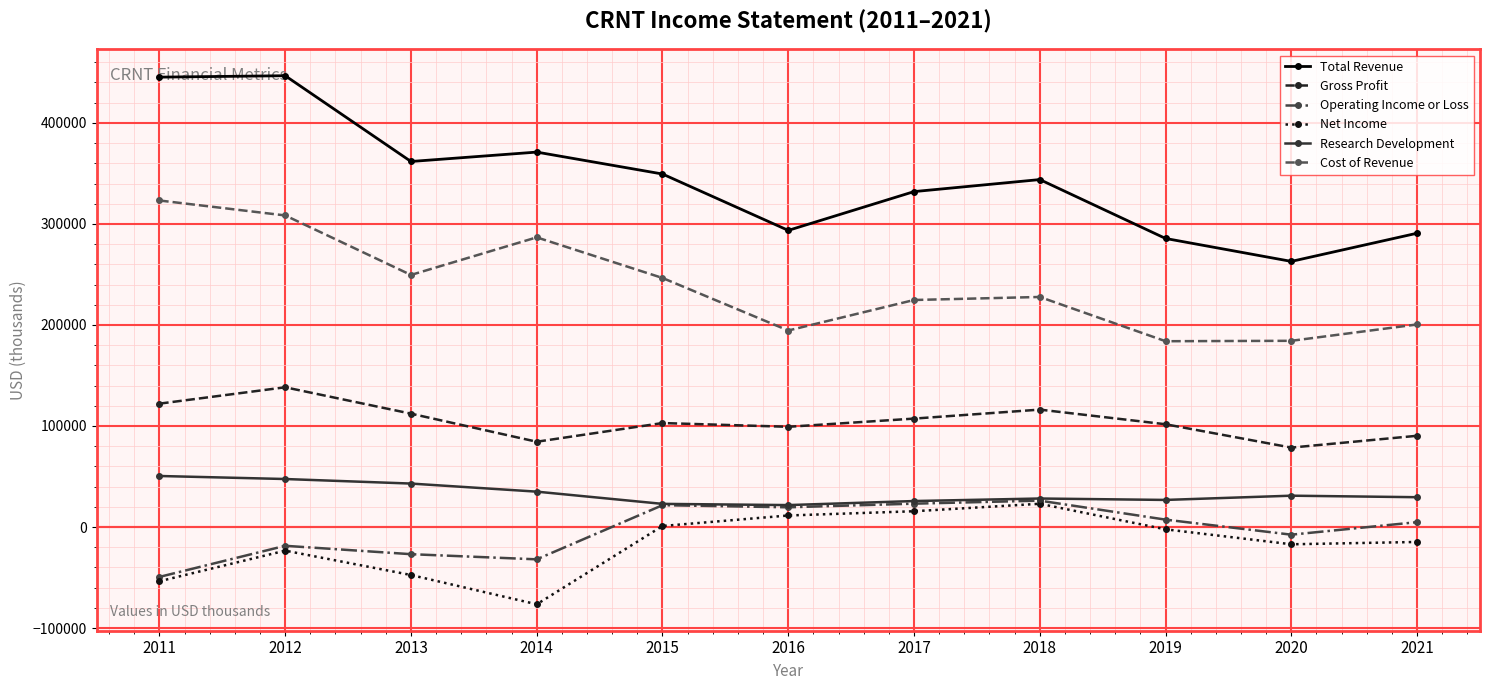

Which series has the widest spread of values?

Total Revenue